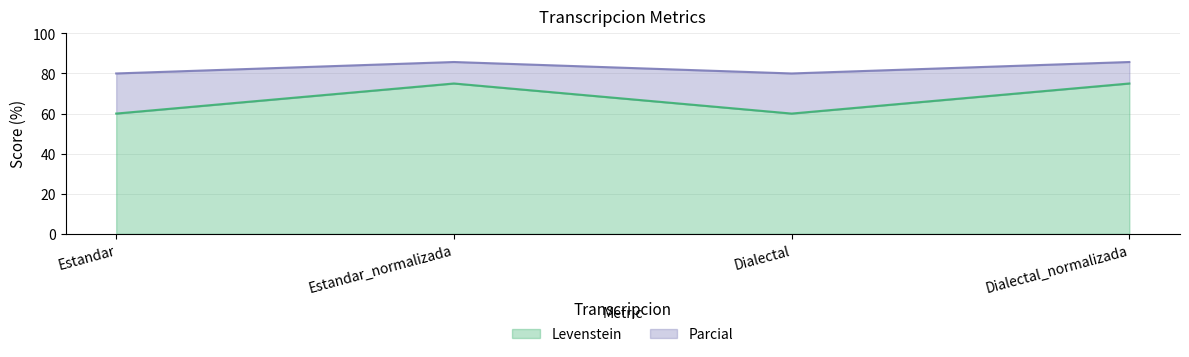

At which label is Levenstein closest to 67?

Estandar